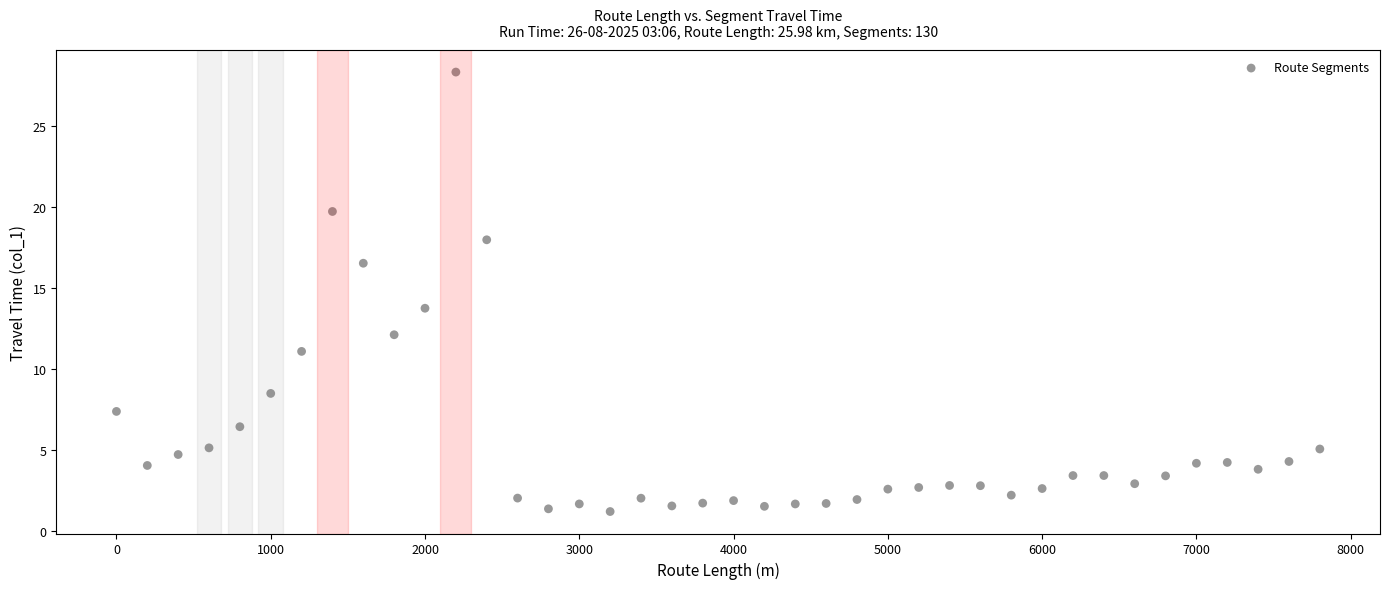

What is the range of X values (max minus min)?

7800.0